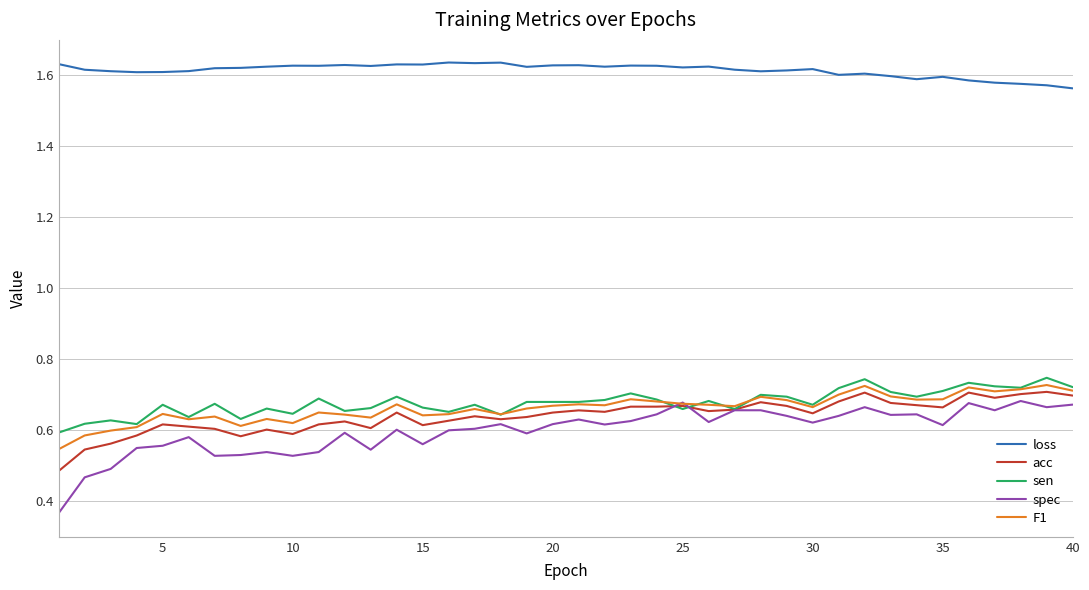

Which series has the largest total across all categories?

loss